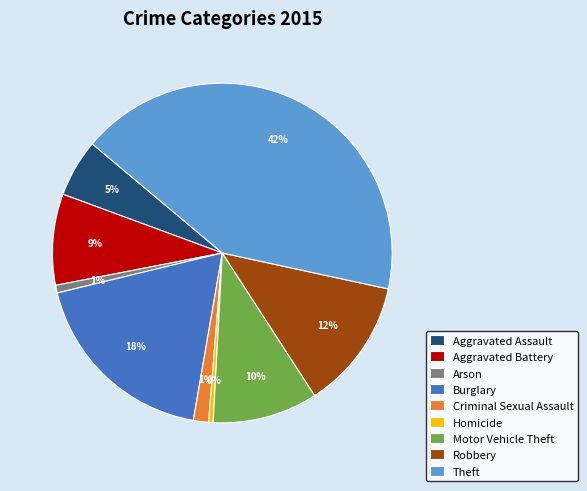

Is there a majority slice in this chart?

No